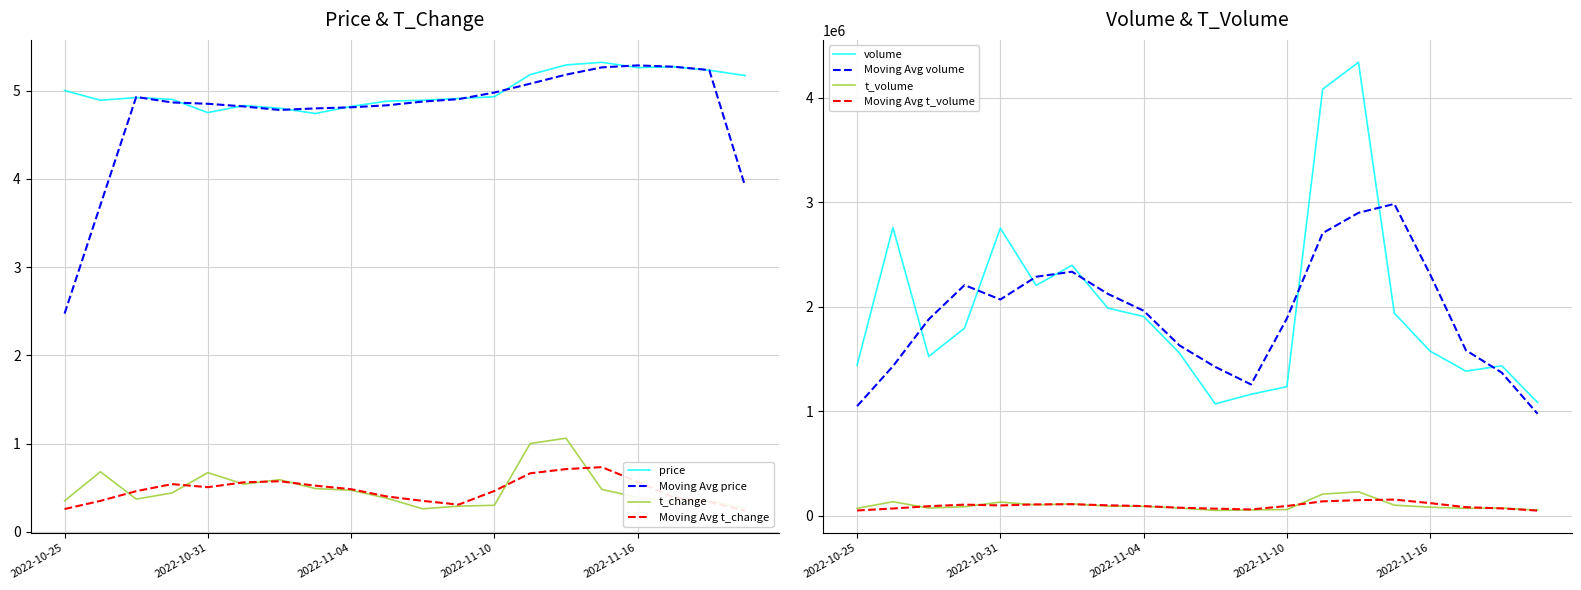

Which category has the lowest value across all series?

2022-11-08